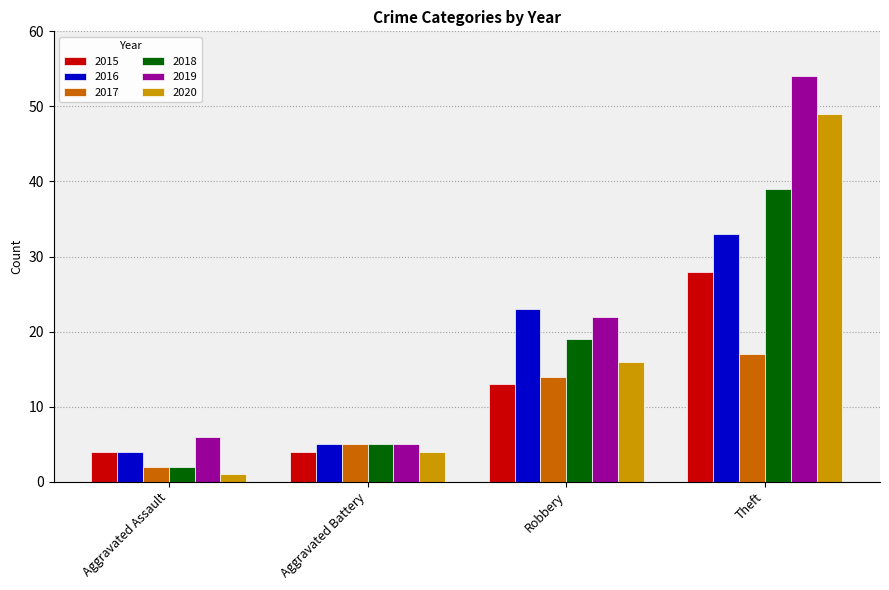

What is the label of the 1st bar from the right?

Theft